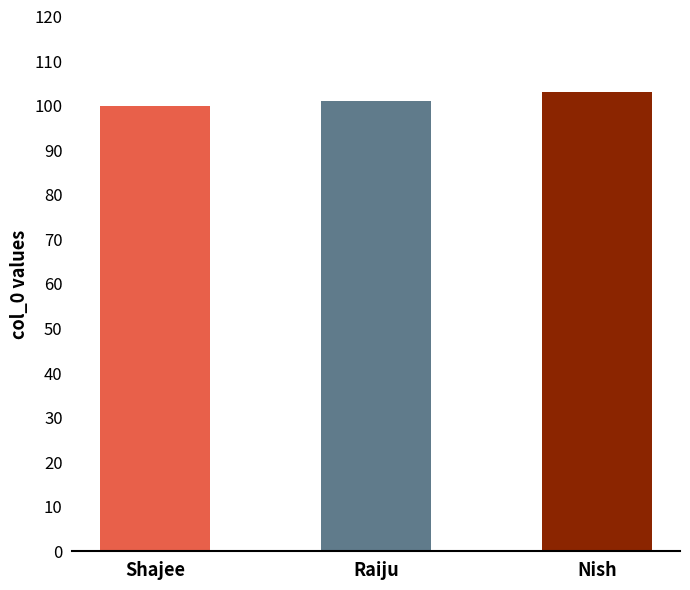

Between Shajee and Raiju, which is larger?

Raiju